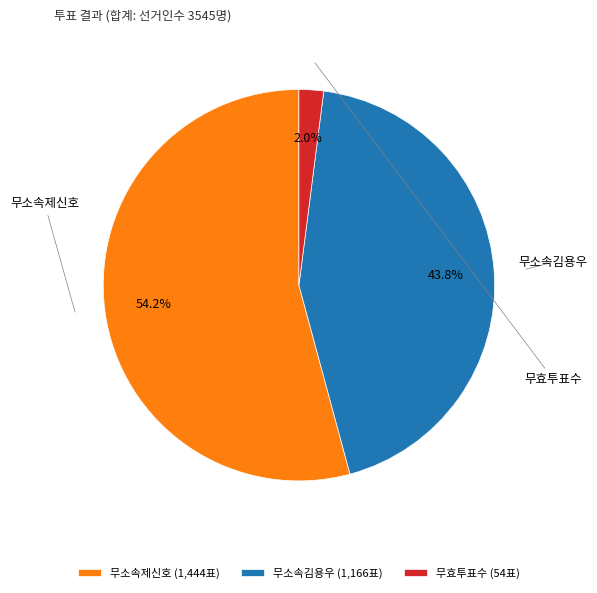

The 무소속제신호 slice represents 40% of the pie. True or false?

False